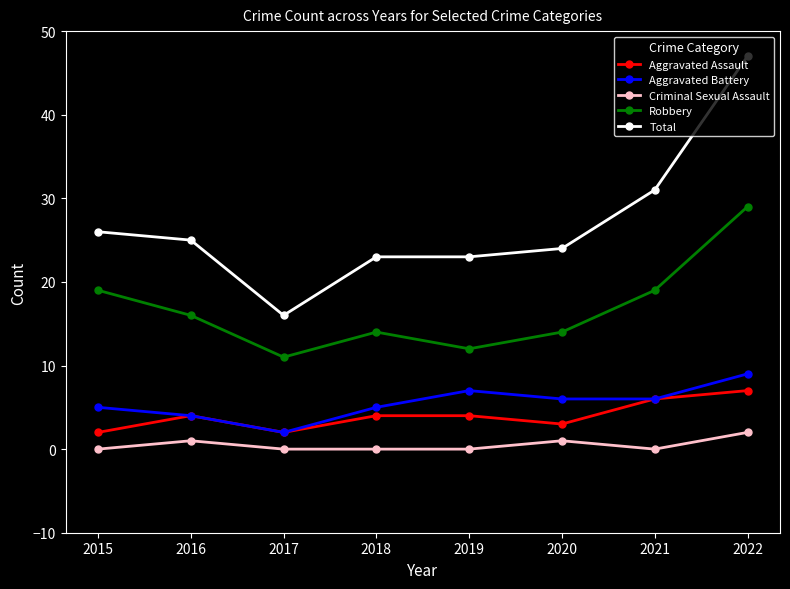

Which series changed the most between 2017 and 2018?

Total